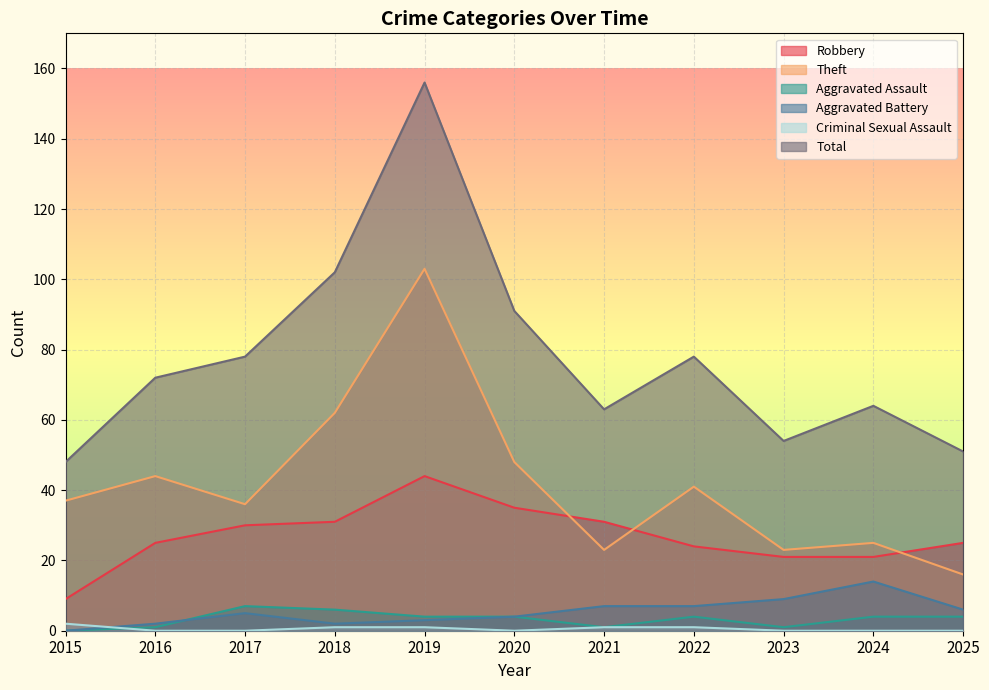

Which series changed the most between 2019 and 2024?

Total